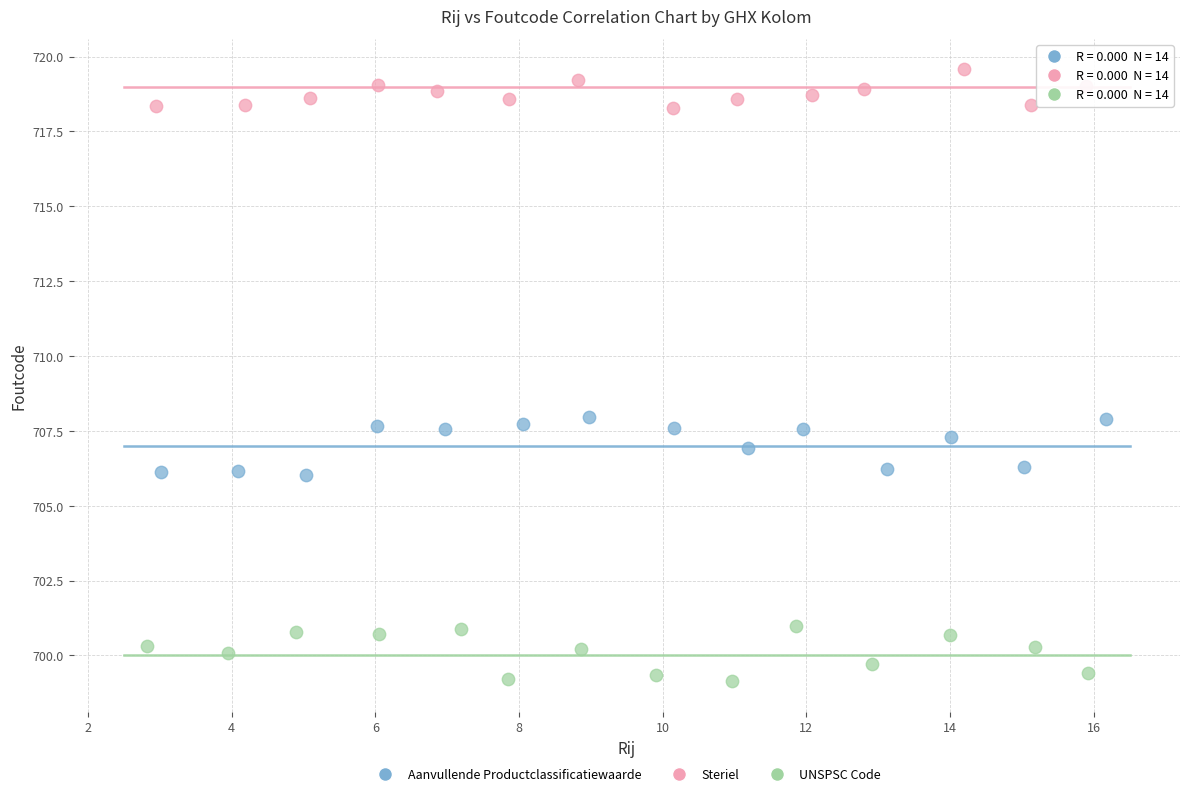

Which series contains the lowest Y value?

UNSPSC Code